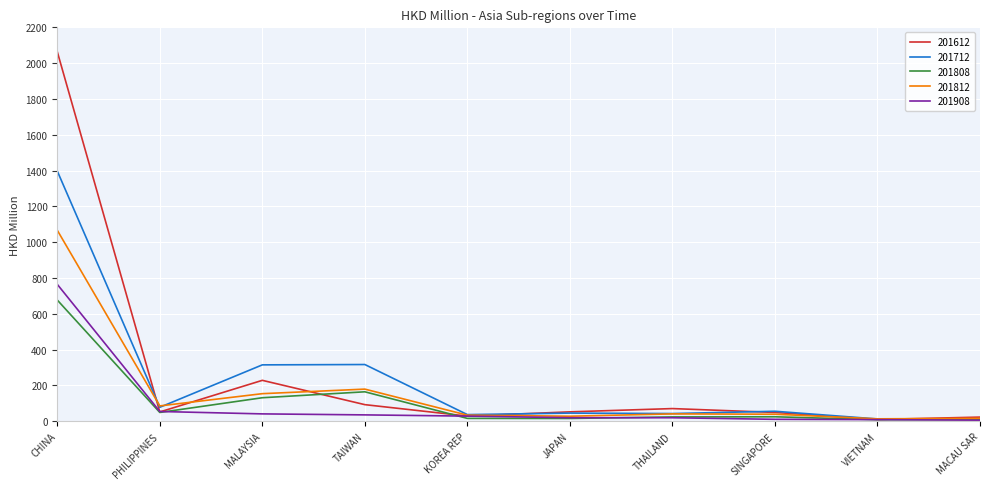

Where do 201712 and 201612 first cross each other?

CHINA and PHILIPPINES